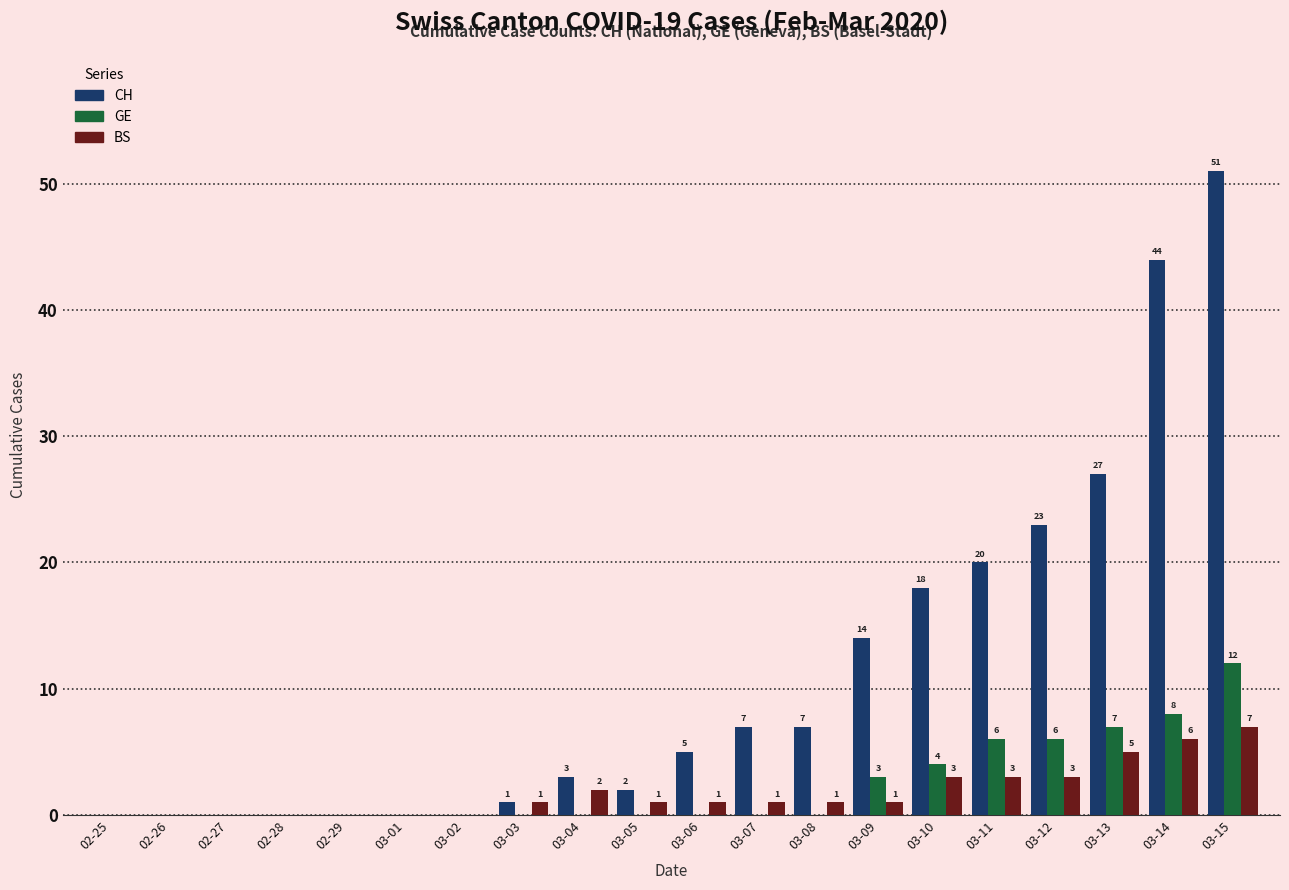

Which series has the largest total across all categories?

CH